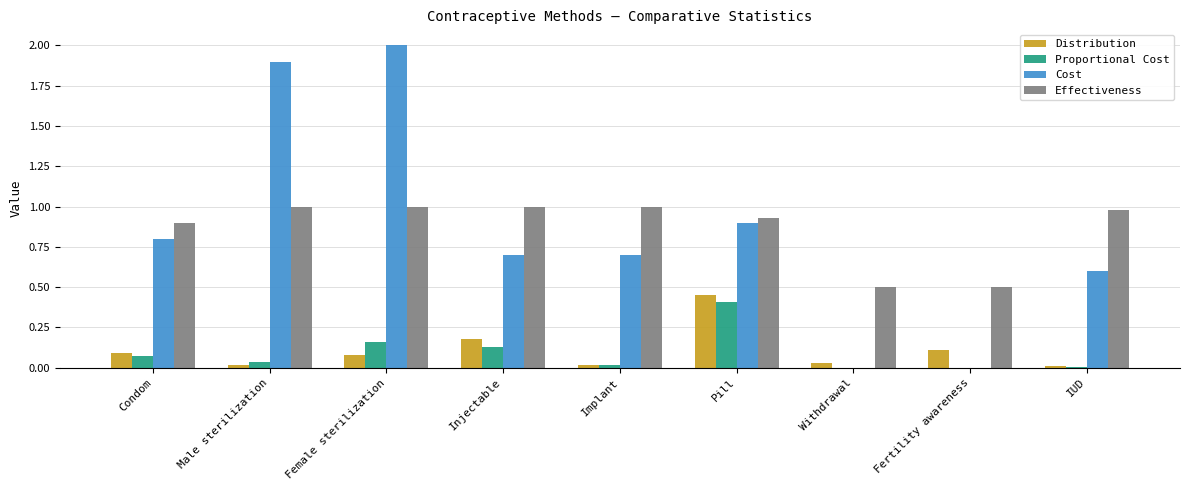

How many groups of bars are there?

9